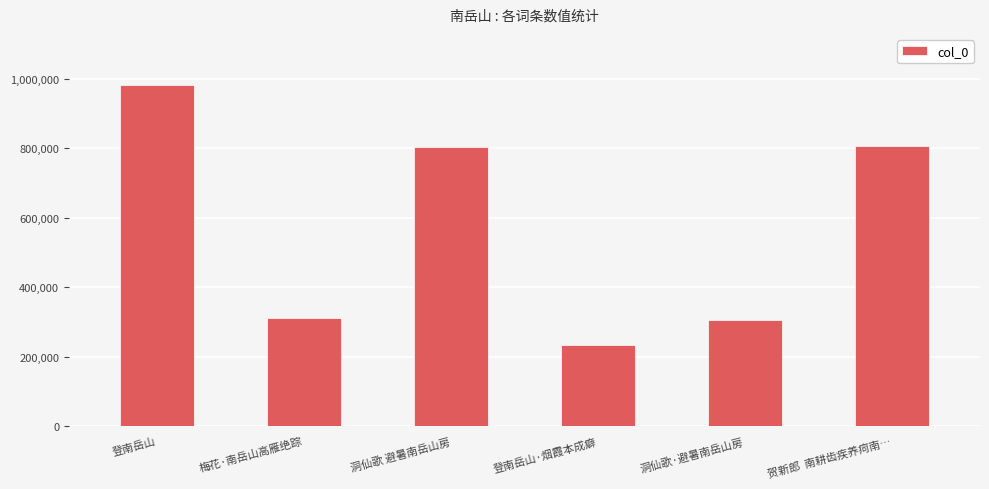

Approximately how many times larger is the value at 梅花·南岳山高雁绝踪 compared to 登南岳山·烟霞本成癖?

1.3